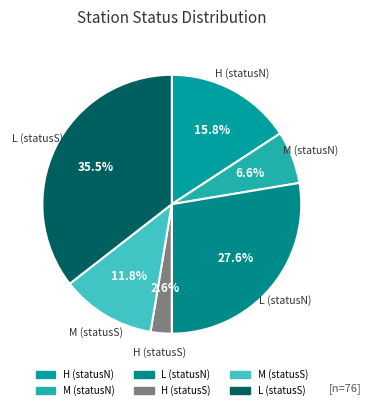

What is the smallest slice in the pie chart?

statusS=H